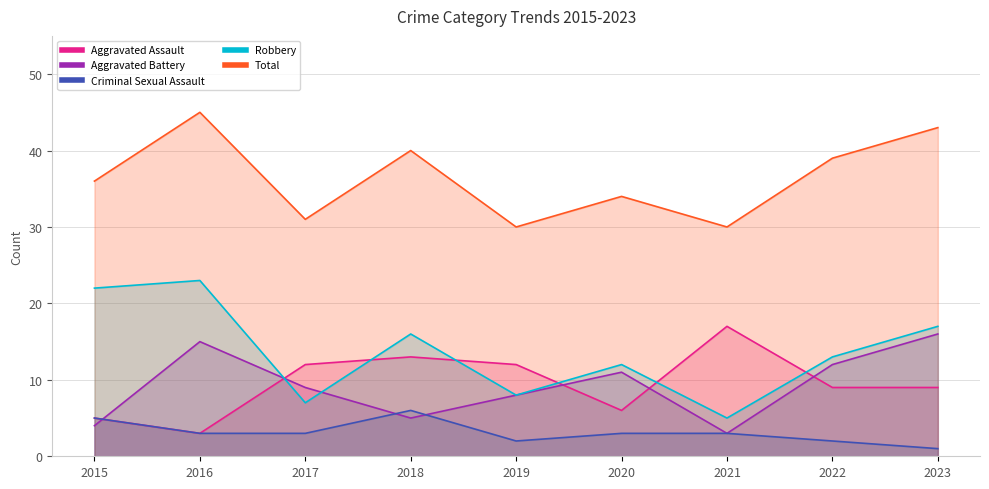

What is the maximum value shown in the chart?

45